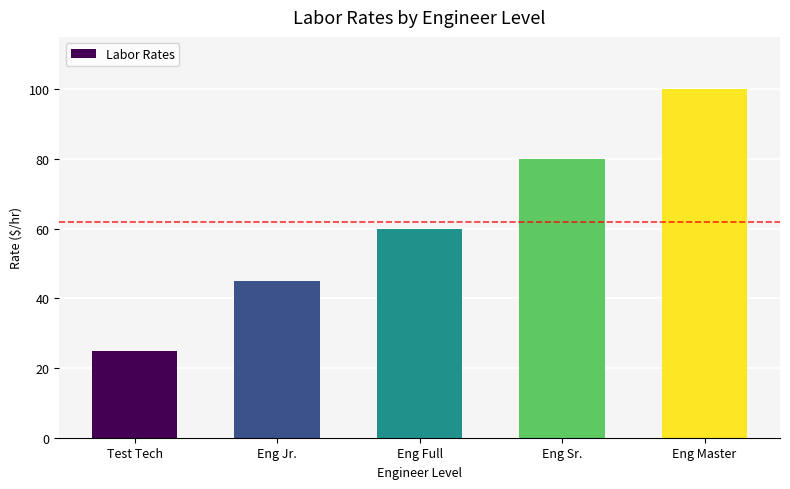

How many data points does each series have?

5